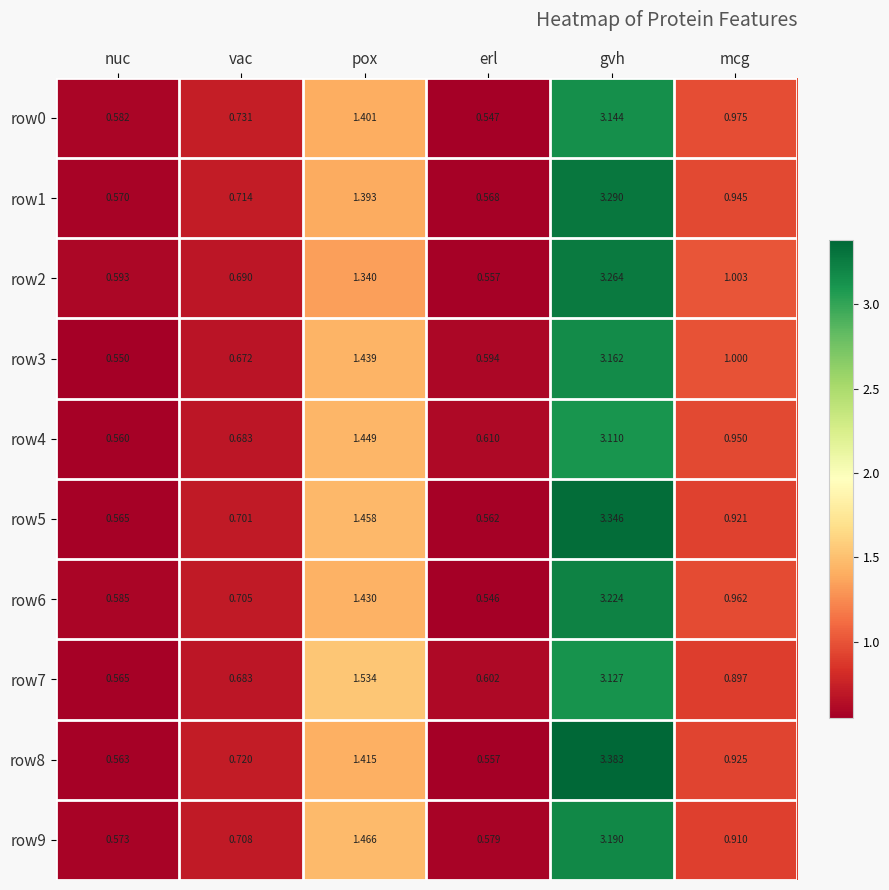

Is the value of row8 at vac greater than the value of row5 at vac?

Yes